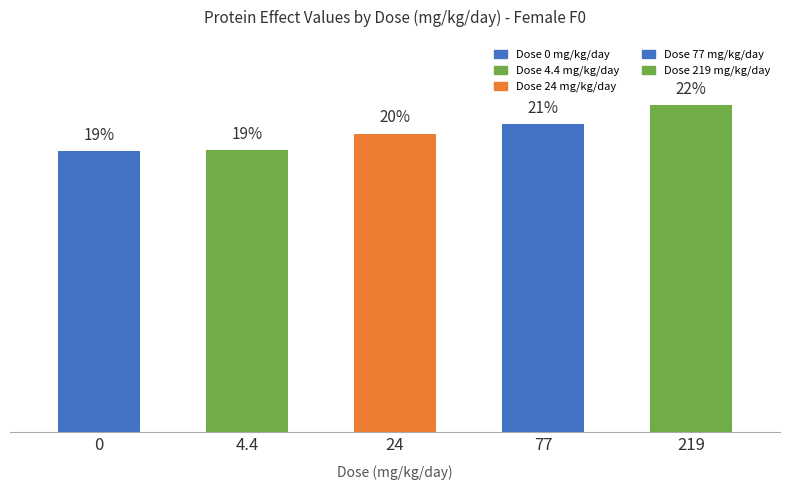

Is it true that the value at 219 is 39.0?

False